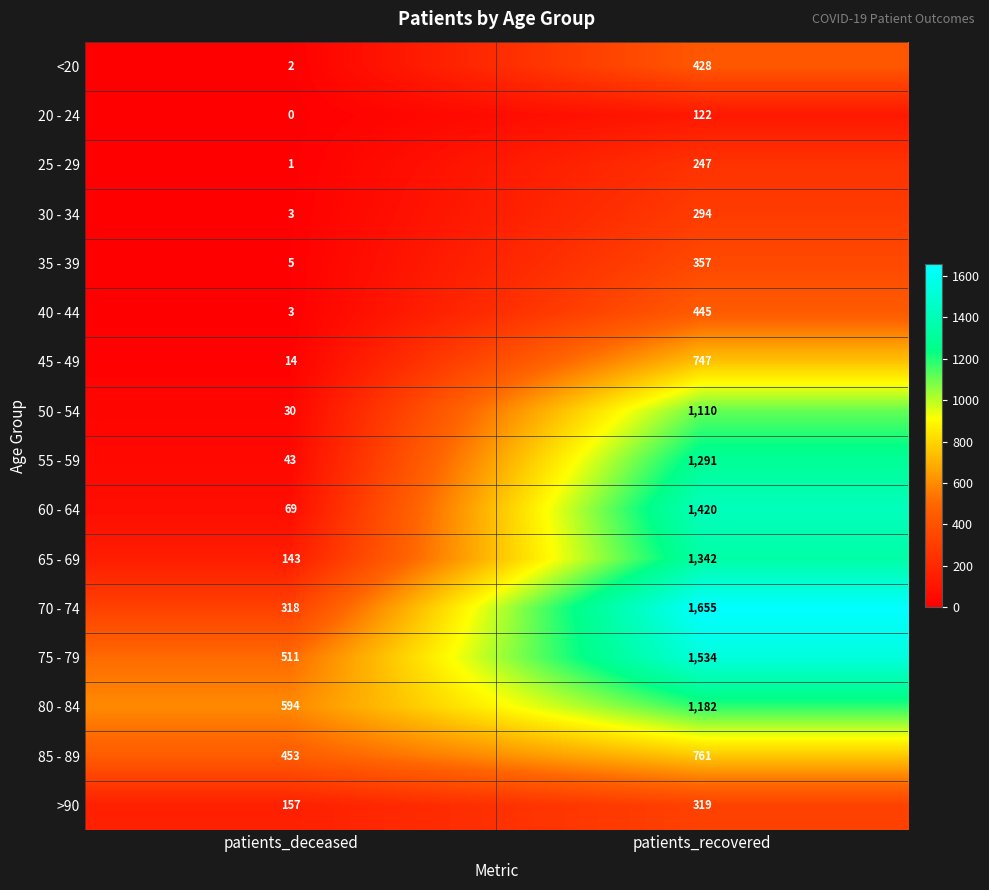

True or false: 20 - 24 has a value of -68 at patients_deceased.

False